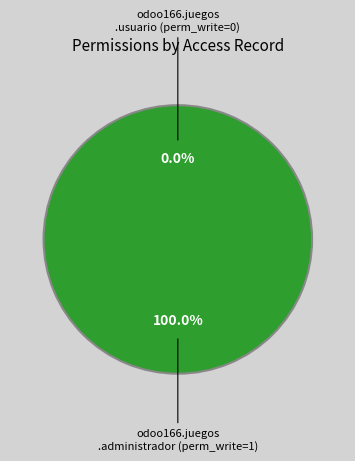

What is the change in value from access_odoo166_juegos_usuario to access_odoo166_juegos_administrador?

+1